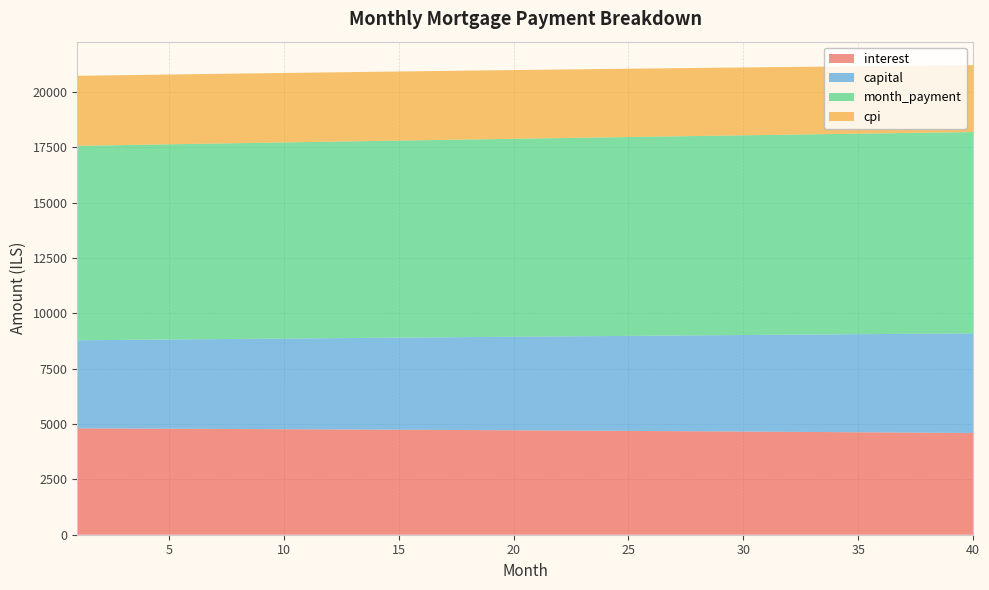

Reading right to left, extract all data points from this chart.

interest: 4596.1	4603.1	4610.0	4616.8	4623.6	4630.2	4636.8	4643.2	4649.6	4655.9	4662.1	4668.2	4674.3	4680.2	4686.1	4691.9	4697.6	4703.2	4708.8	4714.2	4719.6	4724.9	4730.1	4735.2	4740.3	4745.3	4750.1	4755.0	4759.7	4764.4	4769.0	4773.5	4777.9	4782.3	4786.5	4790.7	4794.9	4798.9	4802.9	4806.8
capital: 4503.2	4489.0	4474.8	4460.7	4446.6	4432.6	4418.6	4404.7	4390.7	4376.9	4363.1	4349.3	4335.6	4321.9	4308.2	4294.6	4281.1	4267.6	4254.1	4240.7	4227.3	4213.9	4200.6	4187.4	4174.2	4161.0	4147.8	4134.8	4121.7	4108.7	4095.7	4082.8	4069.9	4057.1	4044.3	4031.5	4018.8	4006.1	3993.4	3980.8
month_payment: 9099.3	9092.1	9084.8	9077.5	9070.2	9062.8	9055.4	9047.9	9040.4	9032.8	9025.2	9017.5	9009.9	9002.1	8994.3	8986.5	8978.7	8970.8	8962.9	8954.9	8946.9	8938.8	8930.7	8922.6	8914.4	8906.2	8898.0	8889.7	8881.4	8873.1	8864.7	8856.3	8847.8	8839.3	8830.8	8822.2	8813.6	8805.0	8796.4	8787.7
cpi: 3023.2	3027.8	3032.4	3037.0	3041.5	3045.9	3050.3	3054.6	3058.9	3063.1	3067.2	3071.3	3075.4	3079.3	3083.3	3087.1	3090.9	3094.7	3098.4	3102.0	3105.6	3109.2	3112.7	3116.1	3119.5	3122.8	3126.1	3129.3	3132.5	3135.6	3138.7	3141.7	3144.7	3147.6	3150.5	3153.3	3156.1	3158.8	3161.5	3164.1